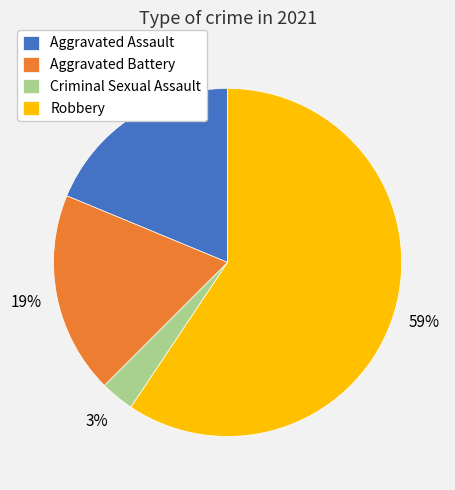

To the nearest percent, what percentage of the pie is Criminal Sexual Assault?

3%